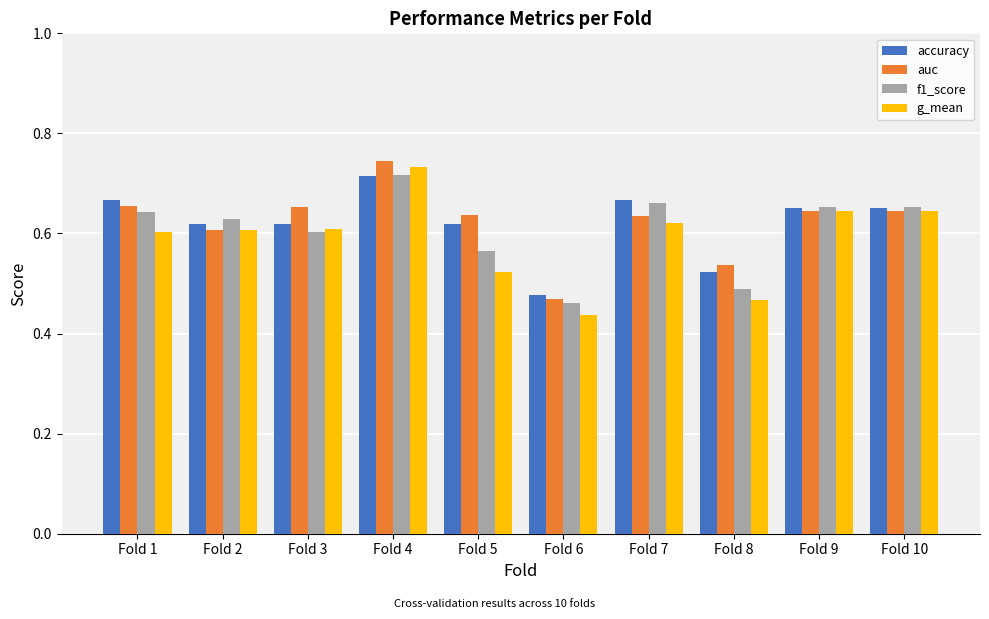

What is the sum of the f1_score values at Fold 6 and Fold 4?

1.2